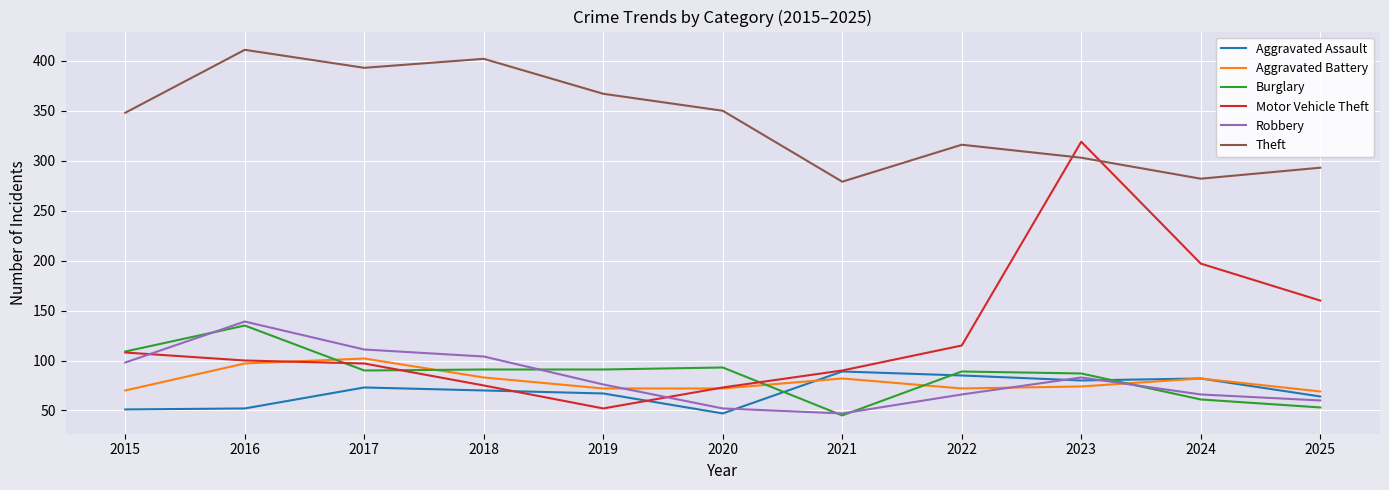

What are all the series names shown in the legend?

Aggravated Assault, Aggravated Battery, Burglary, Motor Vehicle Theft, Robbery, Theft